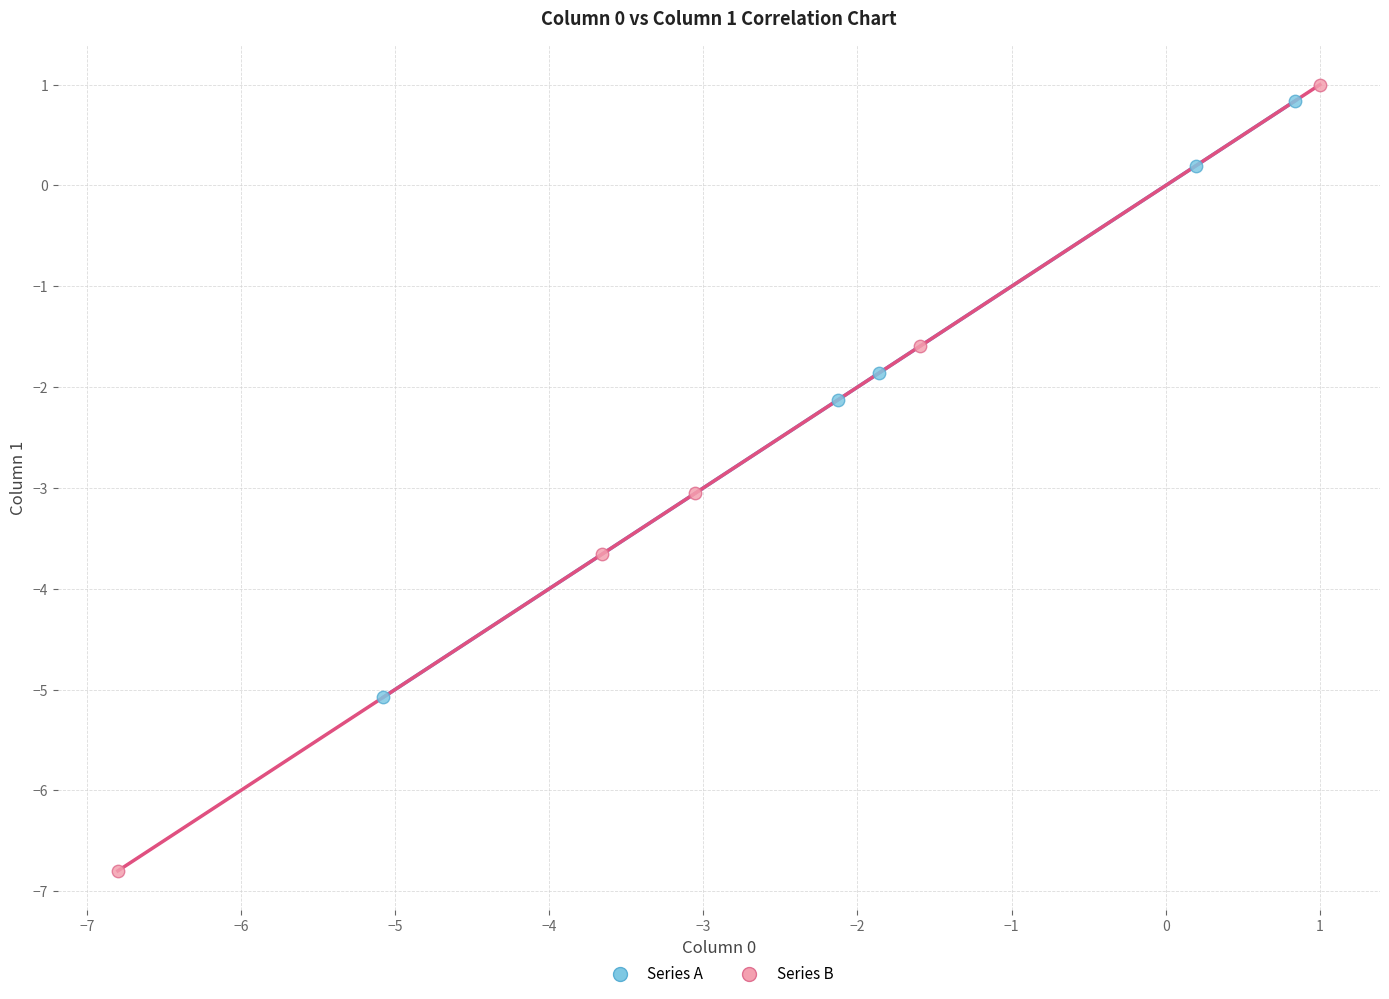

What are all the series names shown in the legend?

Series A, Series B